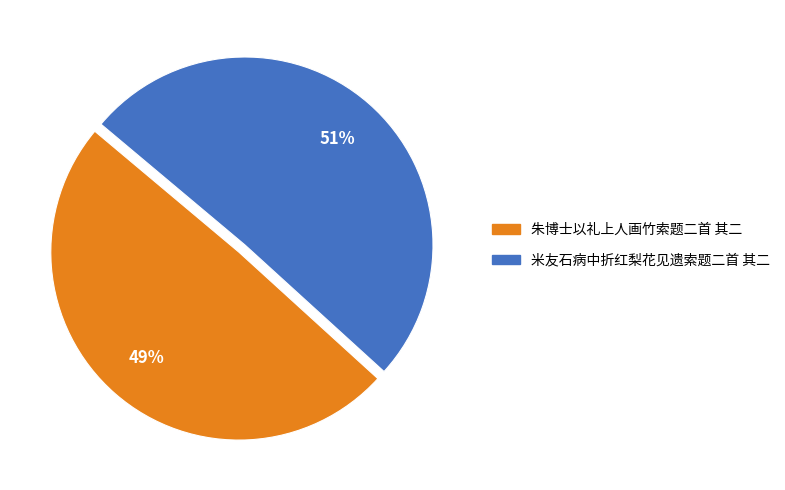

Combined, do 朱博士以礼上人画竹索题二首 其二 and 米友石病中折红梨花见遗索题二首 其二 account for over 50%?

Yes